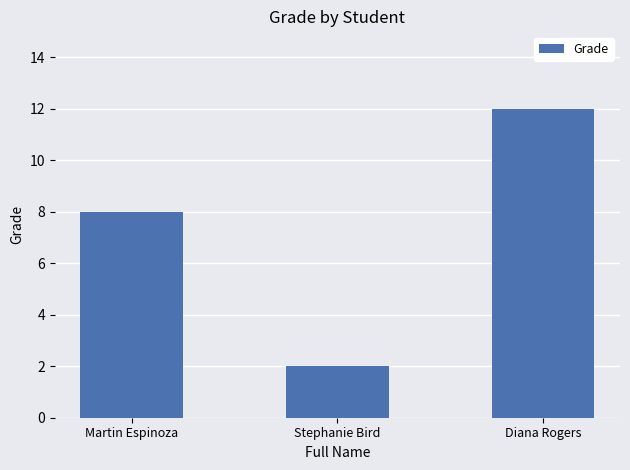

Rank the categories by value from highest to lowest.

Diana Rogers, Martin Espinoza, Stephanie Bird